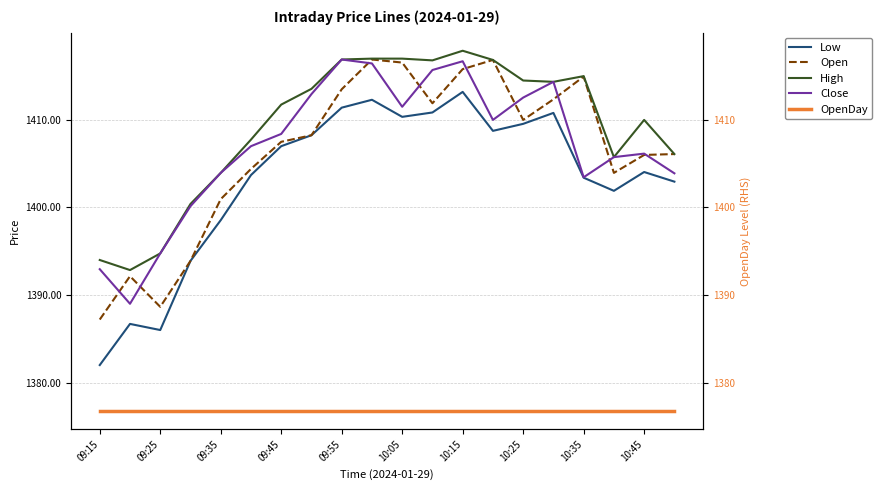

What position from the left is 09:35?

5